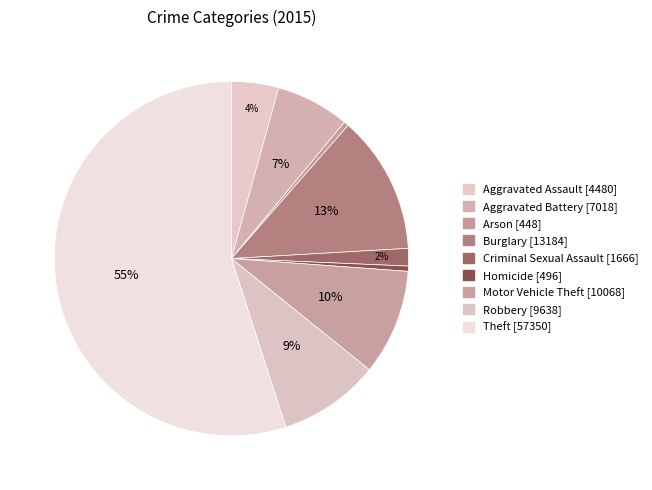

Is the sum of Theft and Burglary greater than half?

Yes